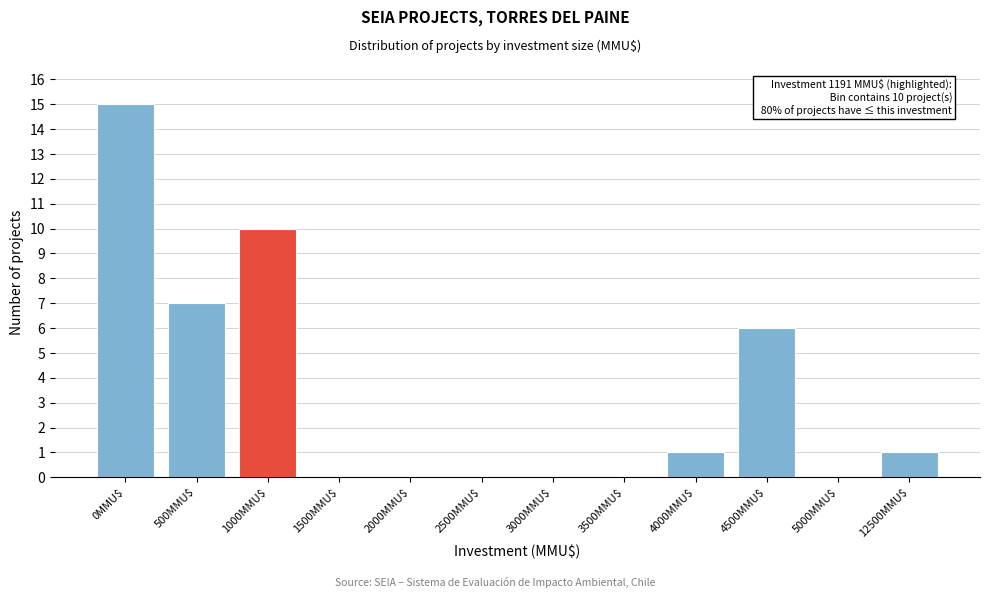

True or false: the data shows 0 at 3000MMU$.

True